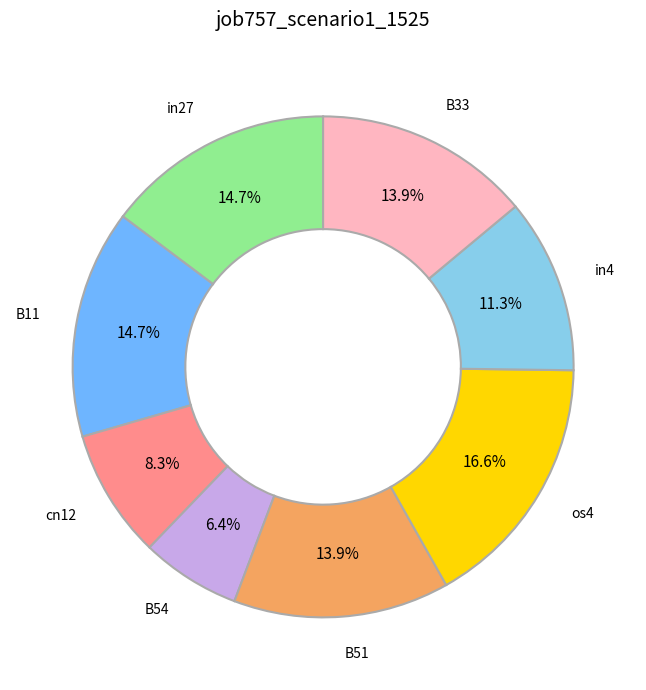

Is B33 the majority of the pie?

No